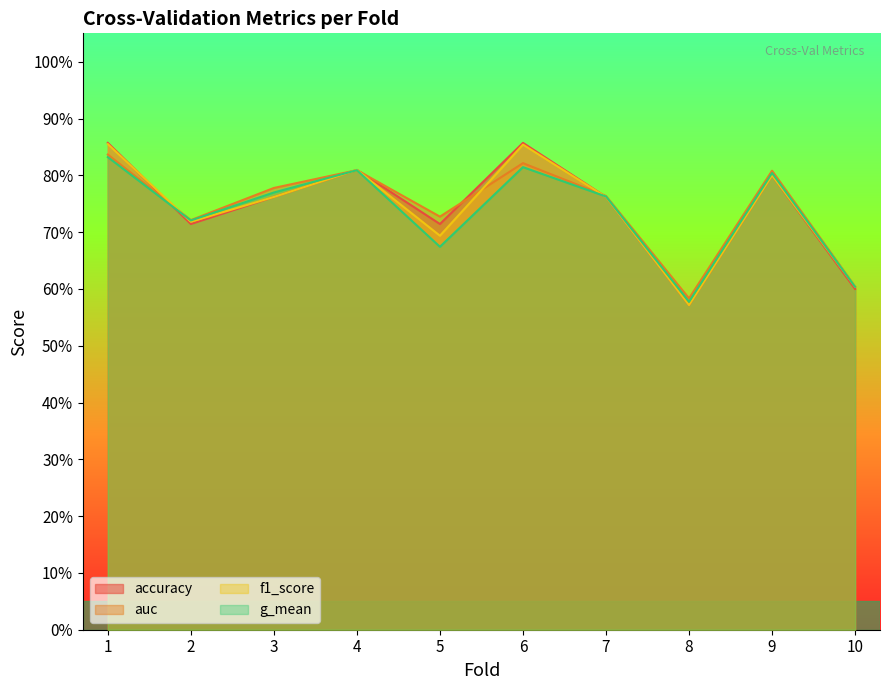

In f1_score, how many points are higher than both neighbors (excluding endpoints)?

3